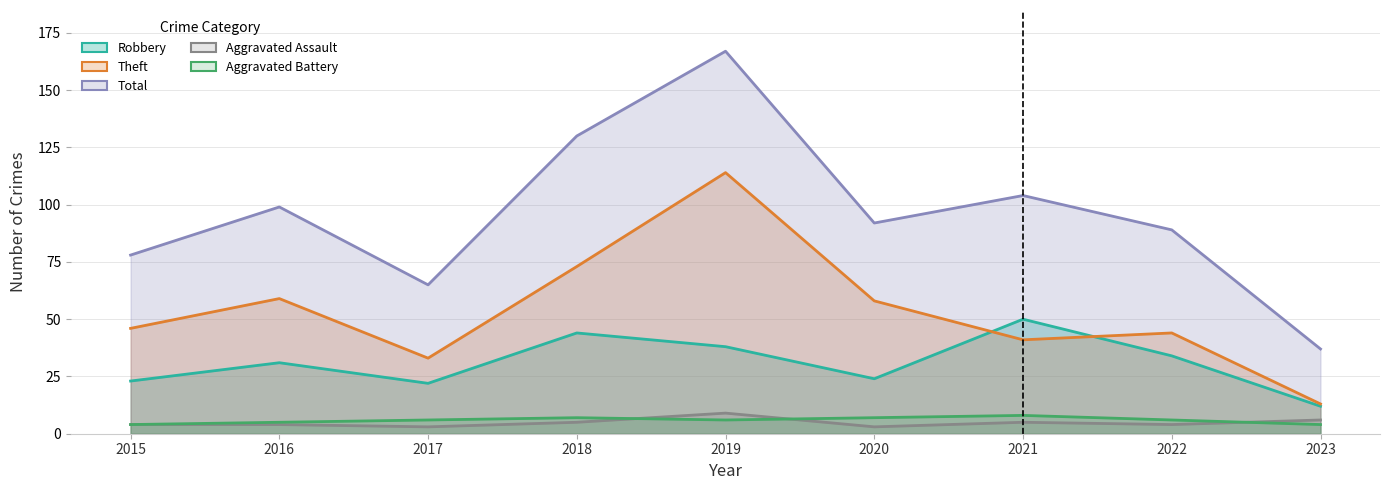

Which has a higher value, 2017 or 2016?

2016